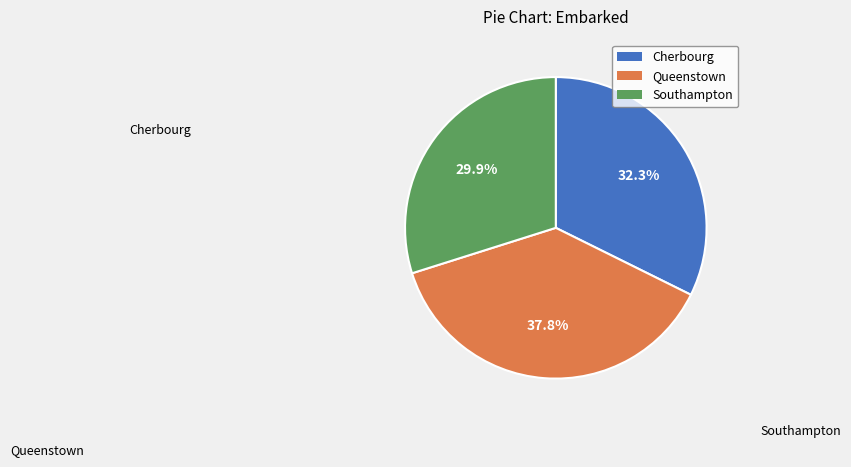

Does any single category account for the majority?

No